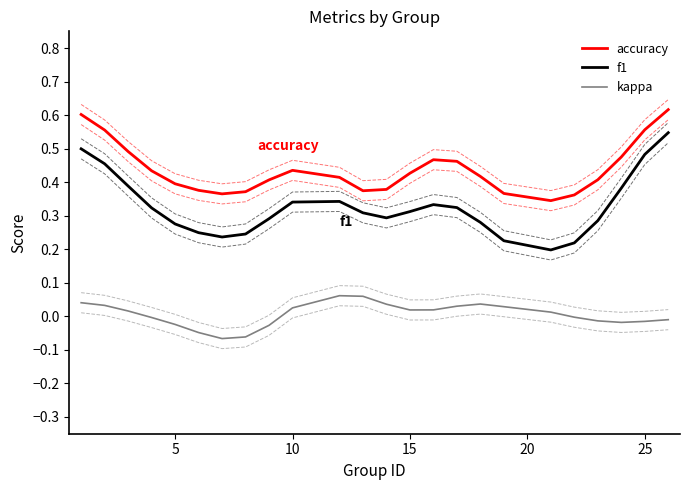

True or false: f1 and accuracy intersect in this chart.

False